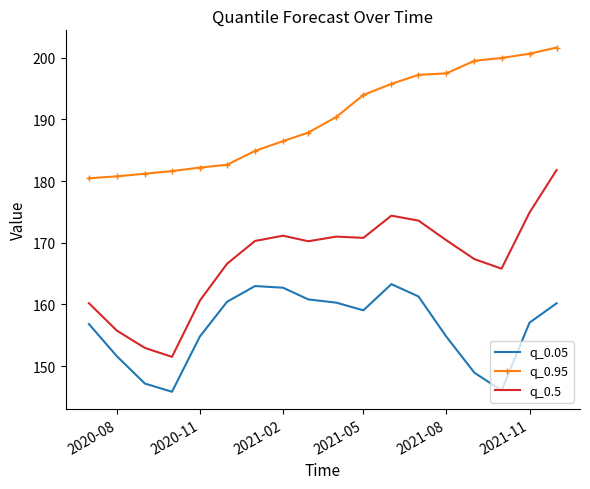

Which series has the widest spread of values?

q_0.5